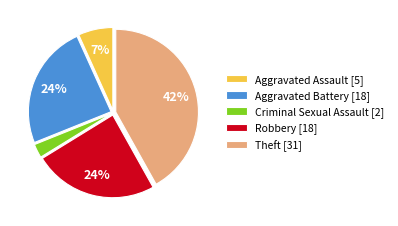

Does Theft represent more than half of the total?

No